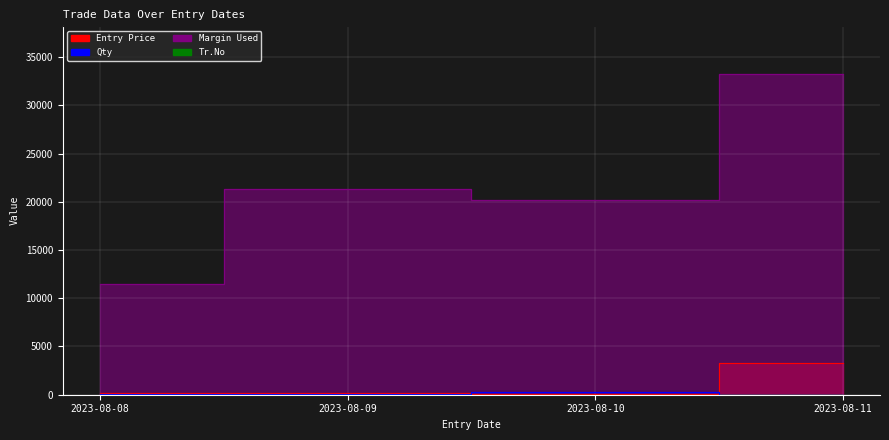

At which category is the sum across all series the highest?

2023-08-11